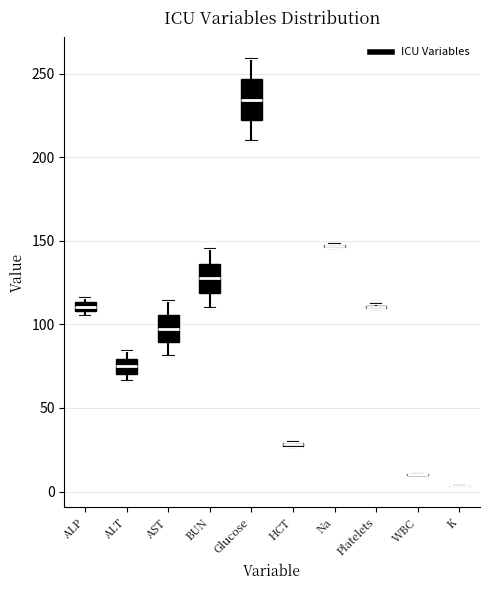

Which box is the tallest, from its lower edge to its upper edge?

Glucose